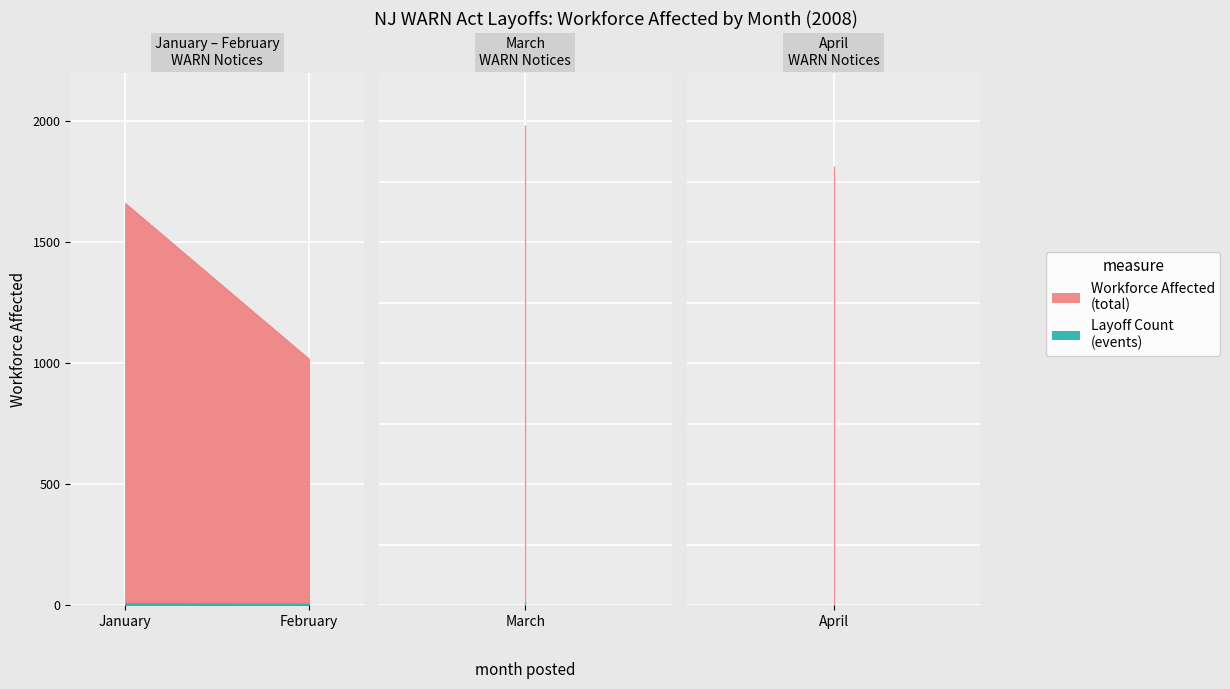

List the series in order of their overall mean, highest first.

Total Workforce Affected, Number of Layoffs (count)